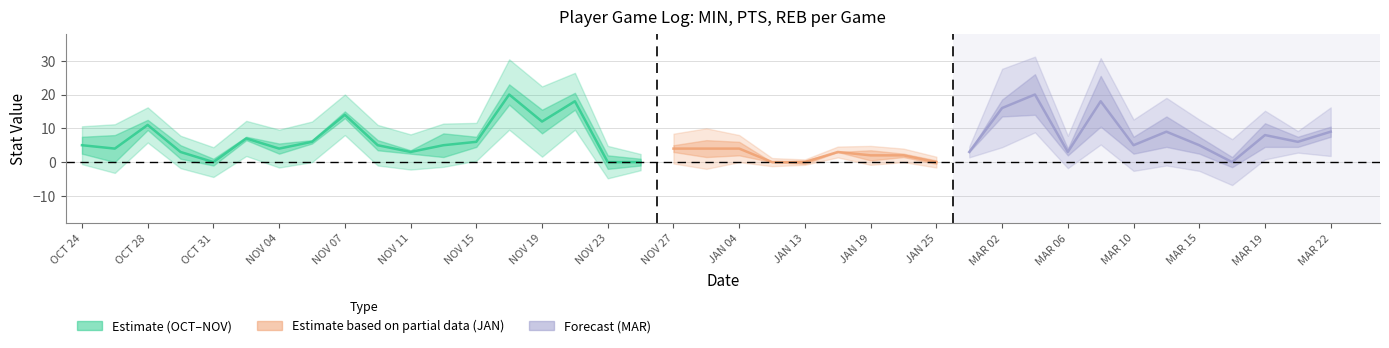

What position from the right is JAN 03?

21